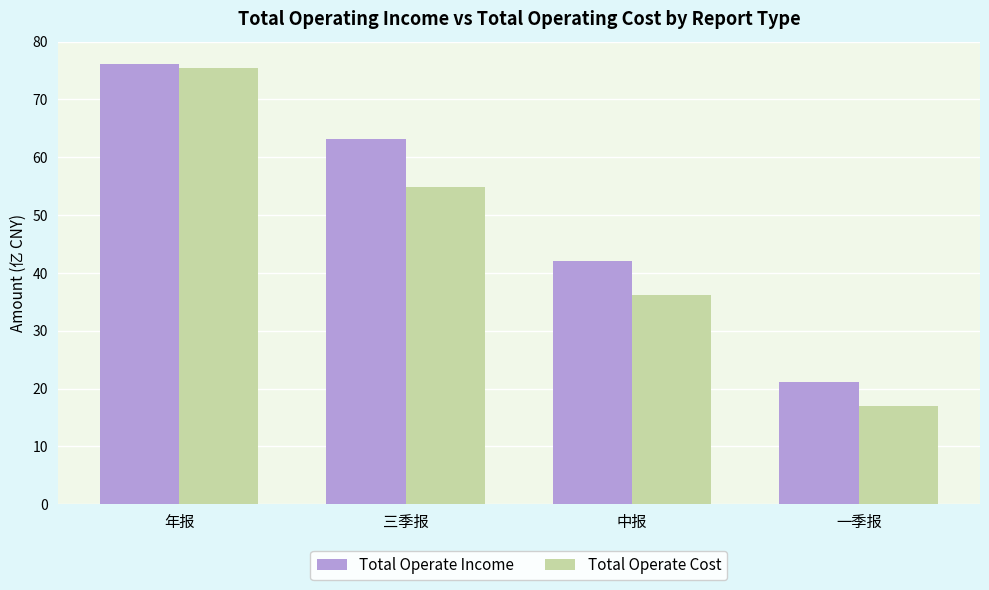

Reading left to right, extract all data points from this chart.

Total Operate Income: 76.2	63.2	42.1	21.2
Total Operate Cost: 75.5	54.8	36.1	16.9